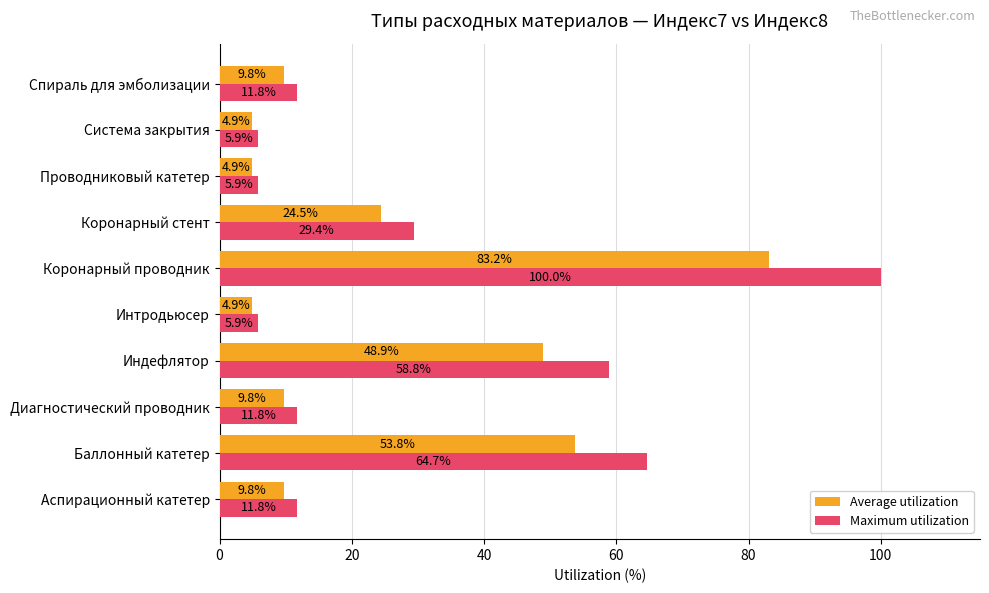

Where is Maximum utilization nearest to the value 52?

Индефлятор